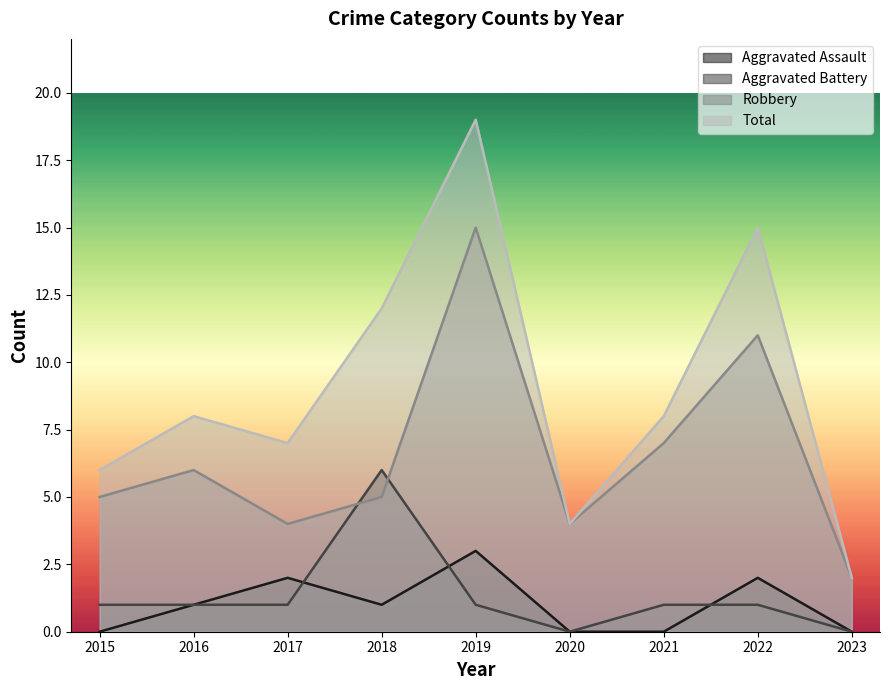

The Aggravated Assault series shows 5 at 2019. True or false?

False